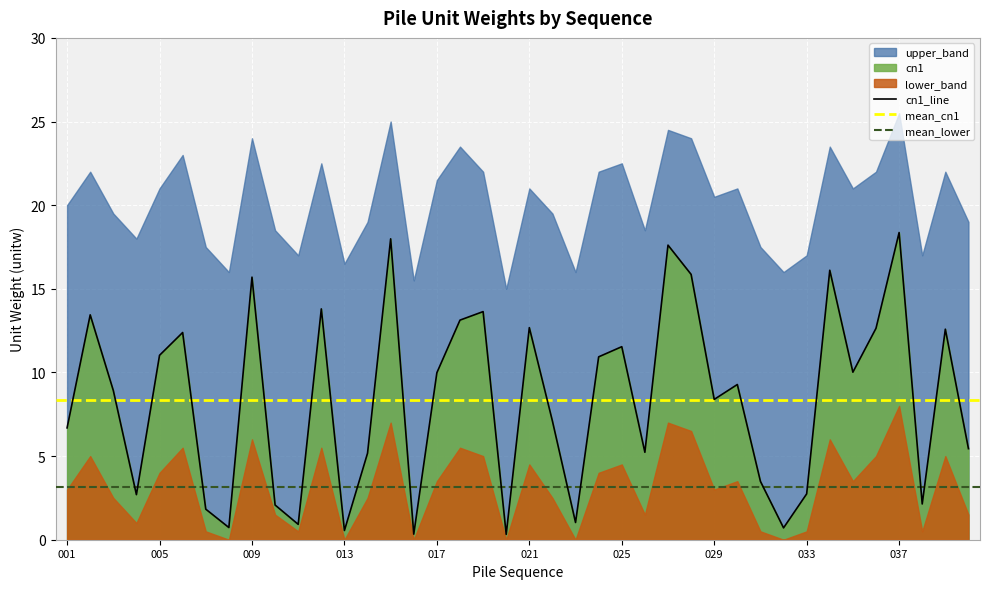

Is it true that lower_band equals 6.5 at 028?

True